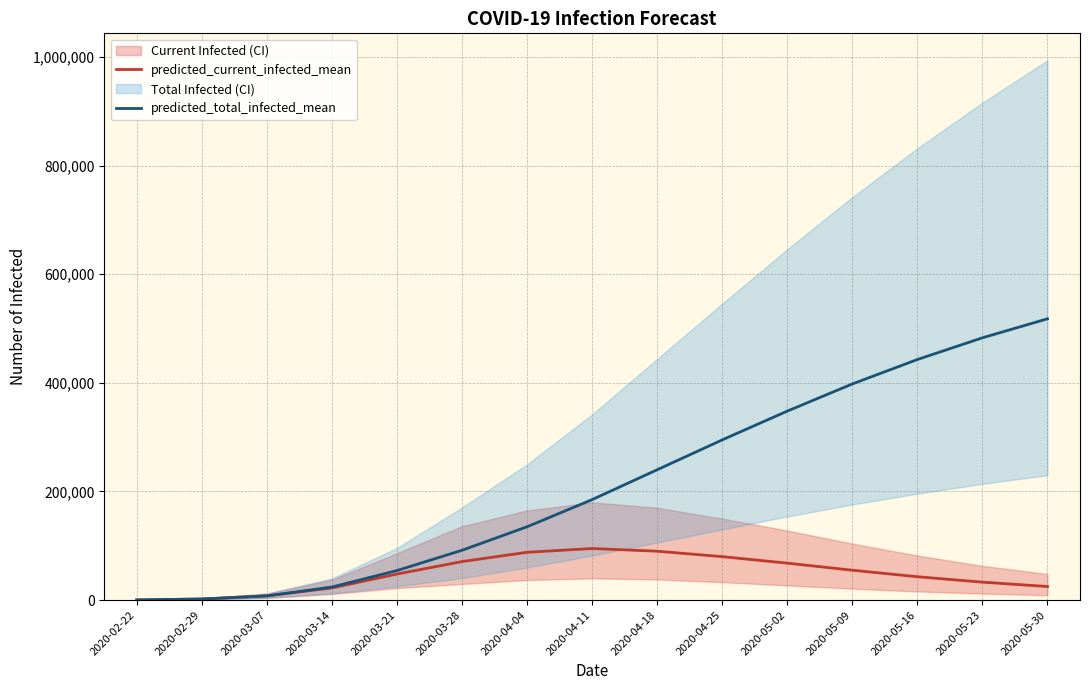

What is the spread (max minus min) of values at 2020-05-09?

343000